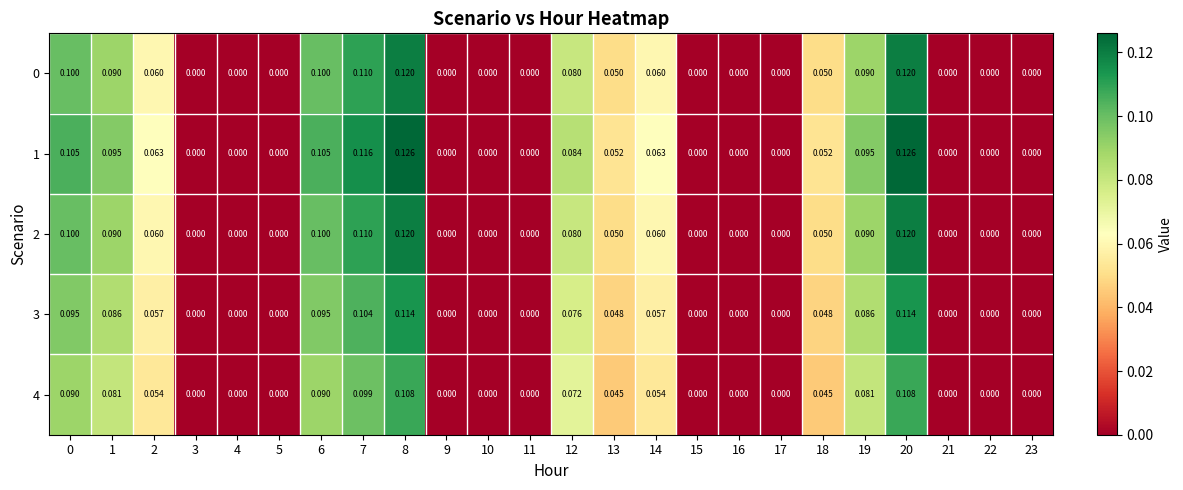

Count the number of categories in the chart.

24